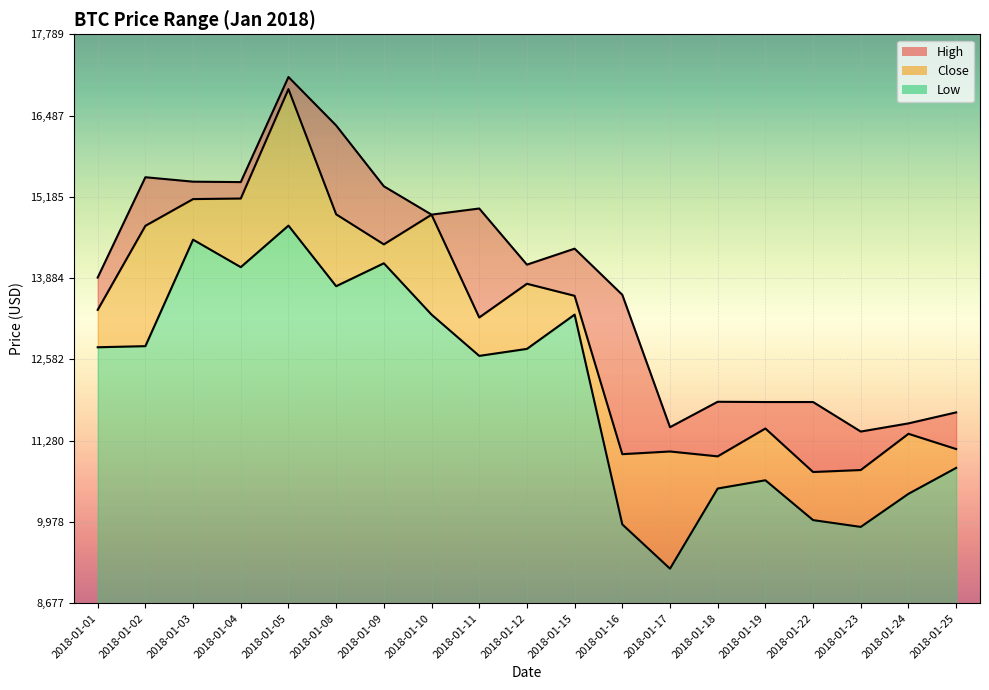

Which series changed the most between 2018-01-08 and 2018-01-17?

High